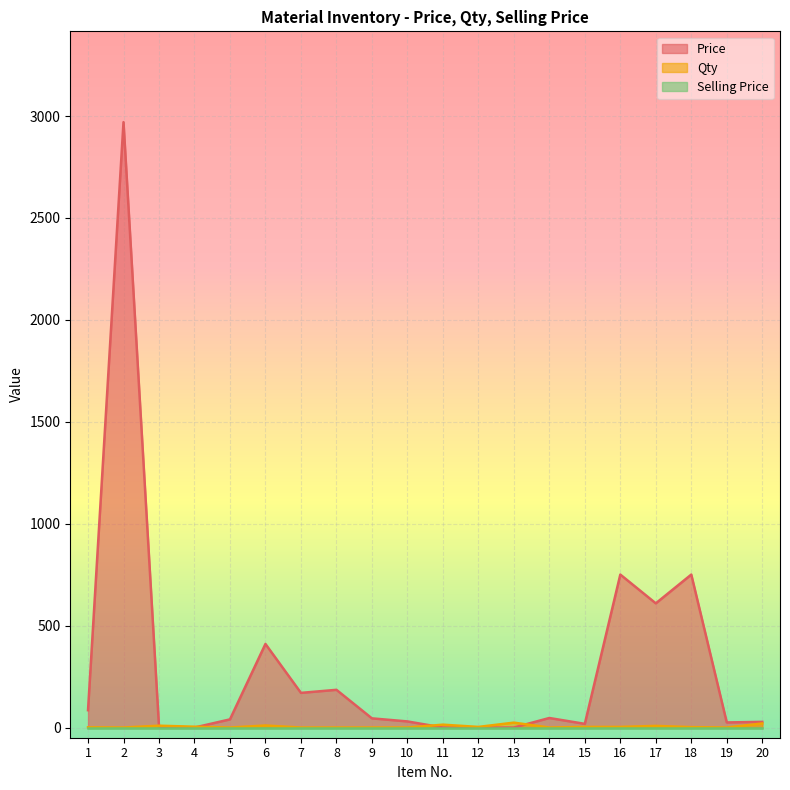

How many intersections are there between Price and Qty?

4